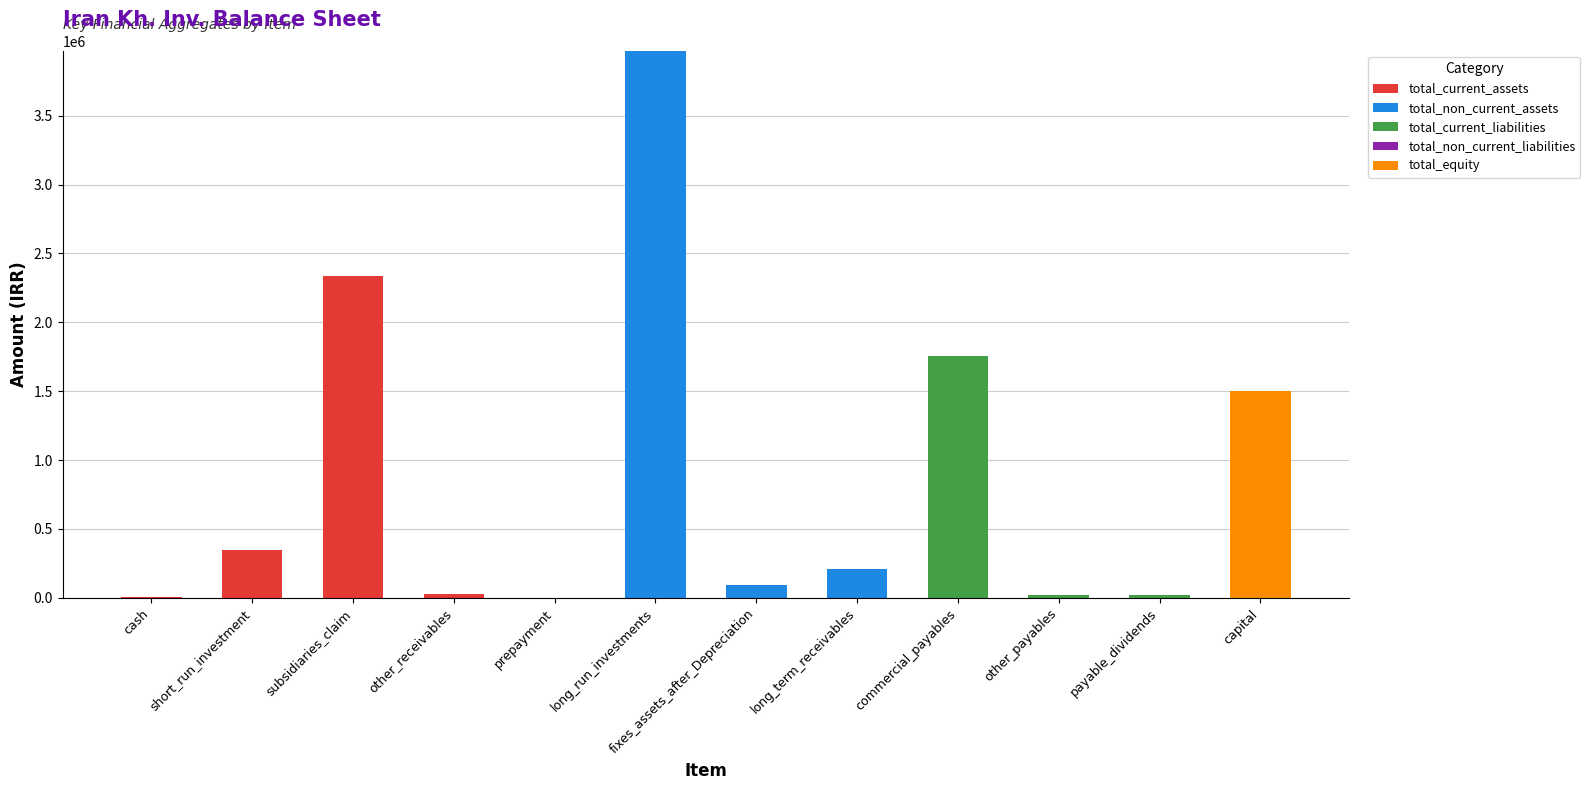

At which label is total_current_assets closest to 1168765?

short_run_investment